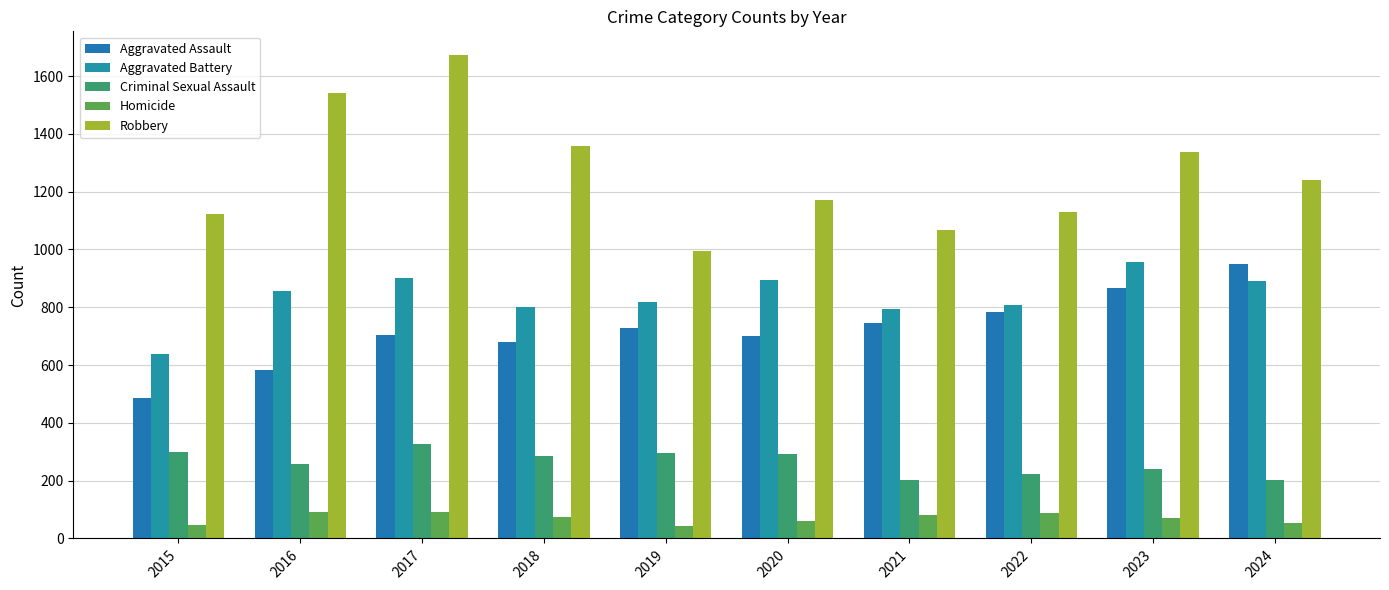

What is the sum of the Homicide values at 2019 and 2021?

123